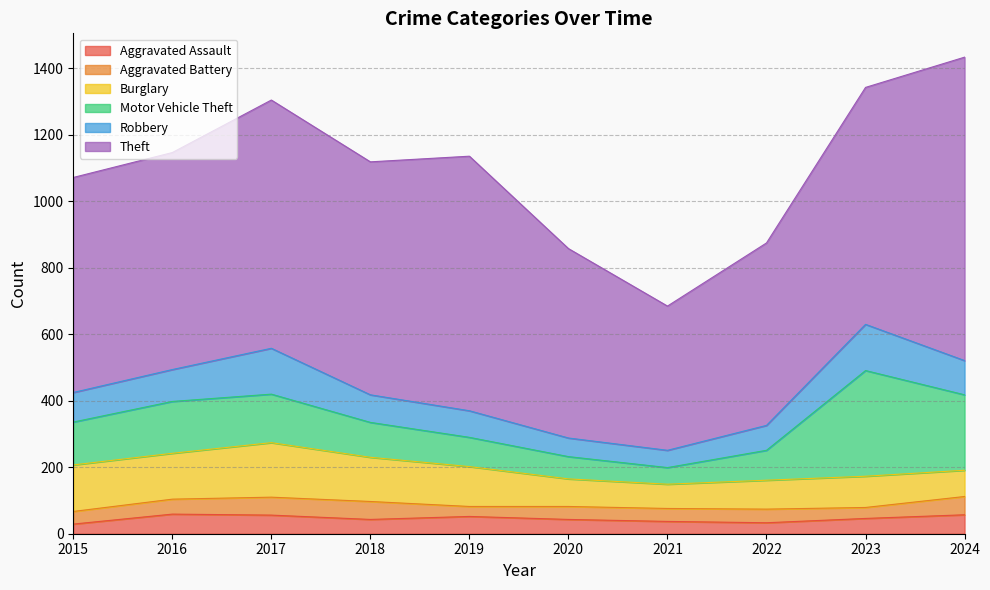

At how many categories does at least one series exceed 527?

9